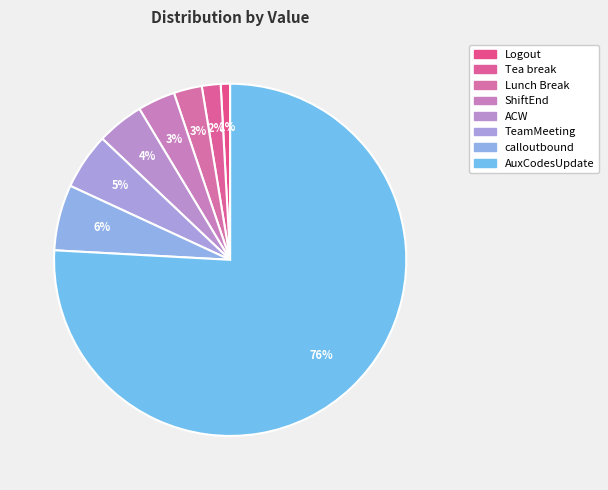

How much of the chart is everything except Lunch Break?

97.4%